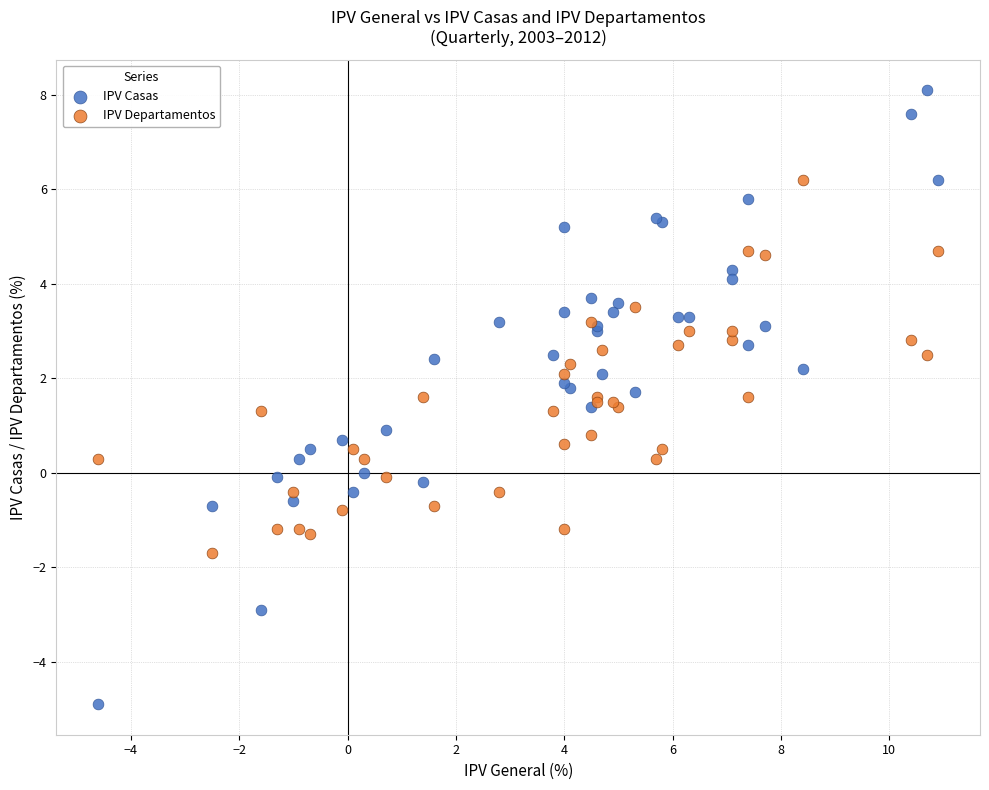

What is the X range (max minus min) for the scatter plot?

15.5